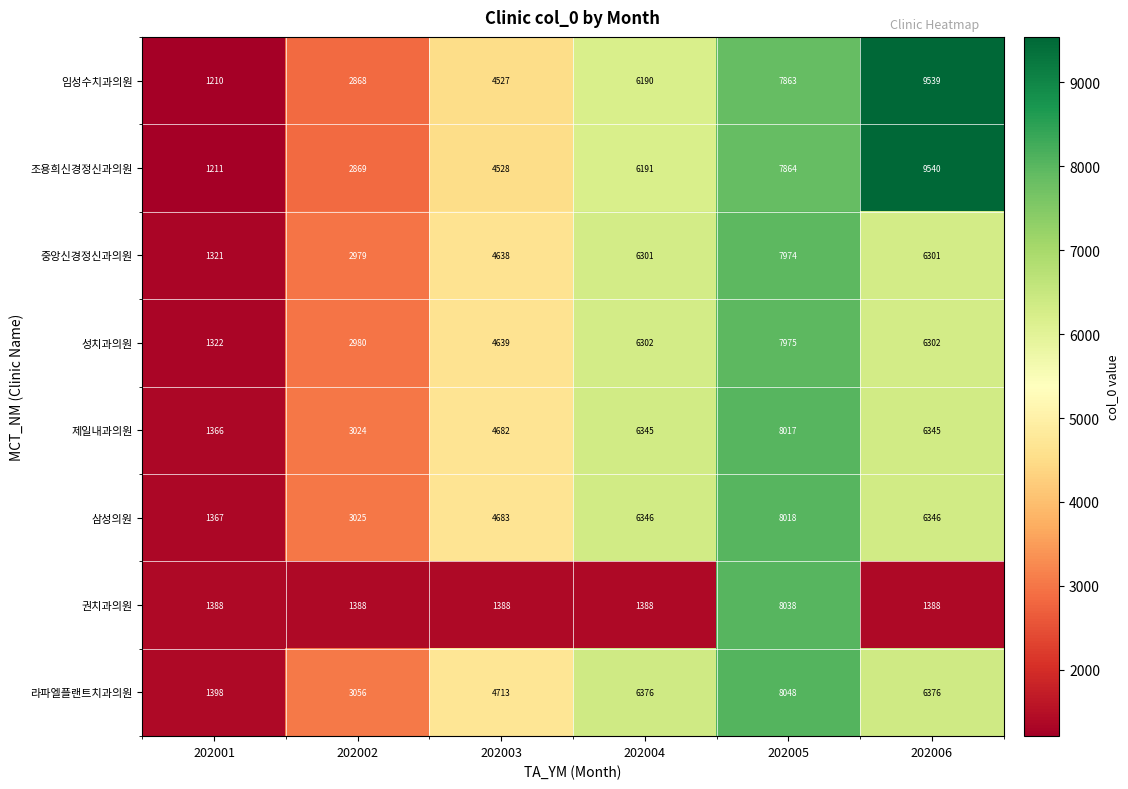

How many 임성수치과의원 values are between 2868 and 7863?

4